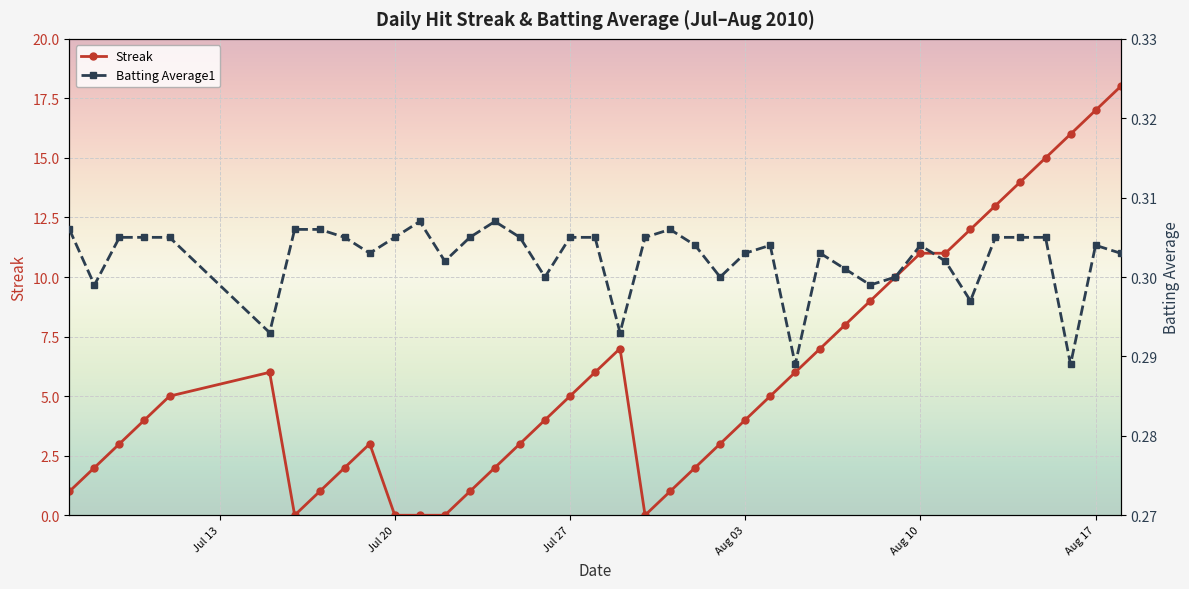

What is the highest value of the Streak series?

18